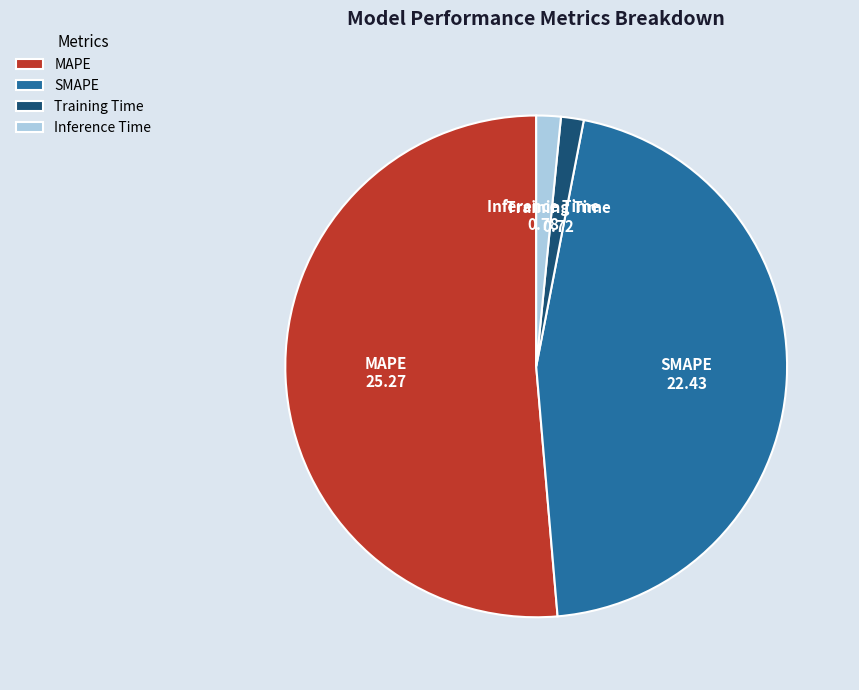

Does any single category account for the majority?

Yes